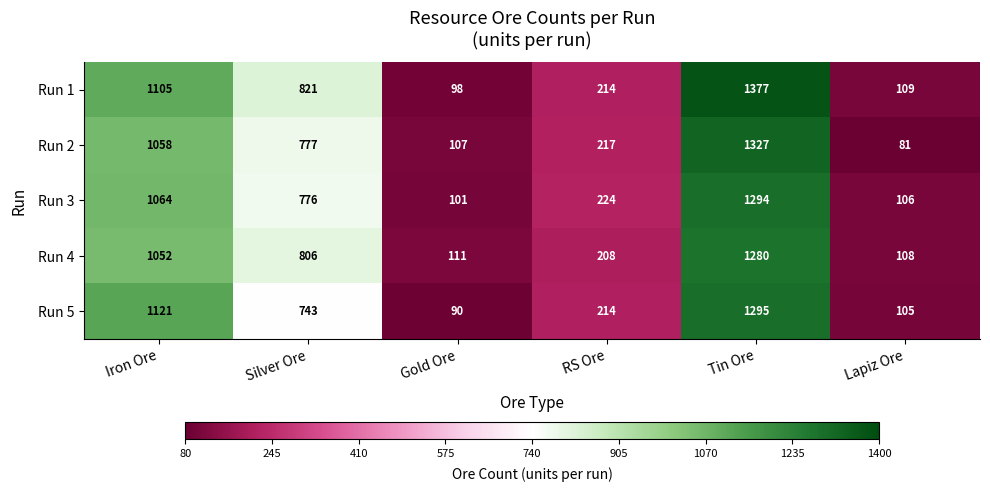

Where is Run 2 nearest to the value 704?

Silver Ore